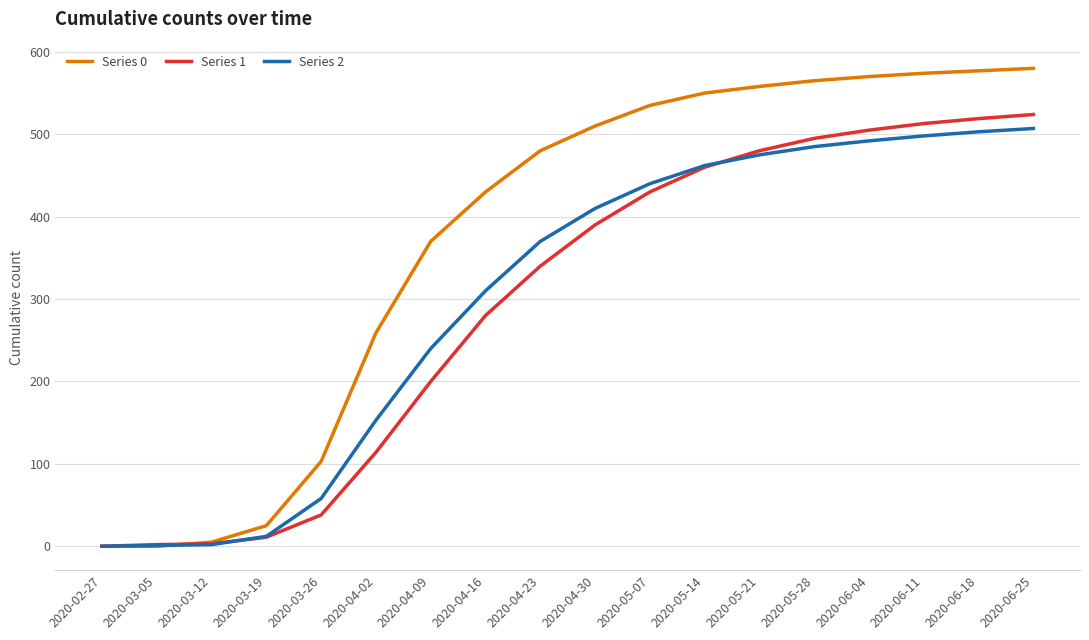

How many series are shown in this chart?

3